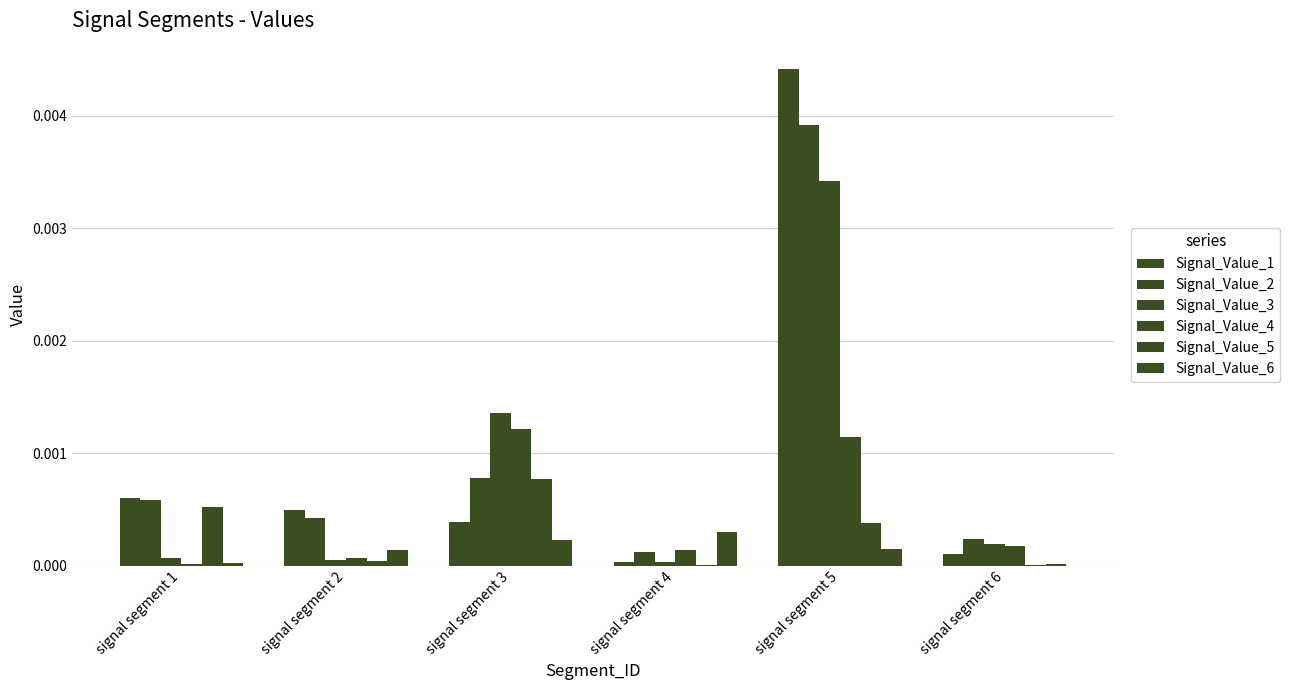

How many groups of bars are there?

6